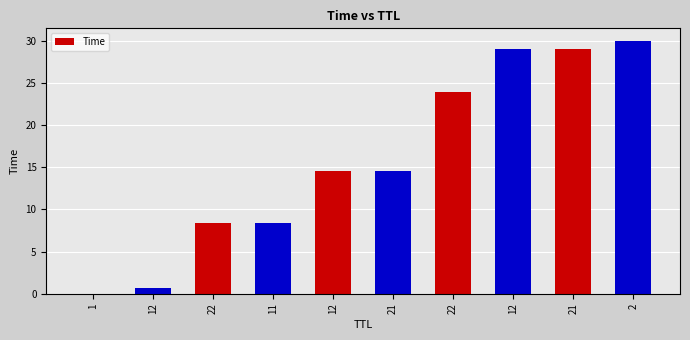

Reading left to right, extract all data points from this chart.

1=0.0	12=0.7	22=8.4	11=8.4	12=14.5	21=14.5	22=24.0	12=29.1	21=29.1	2=30.0